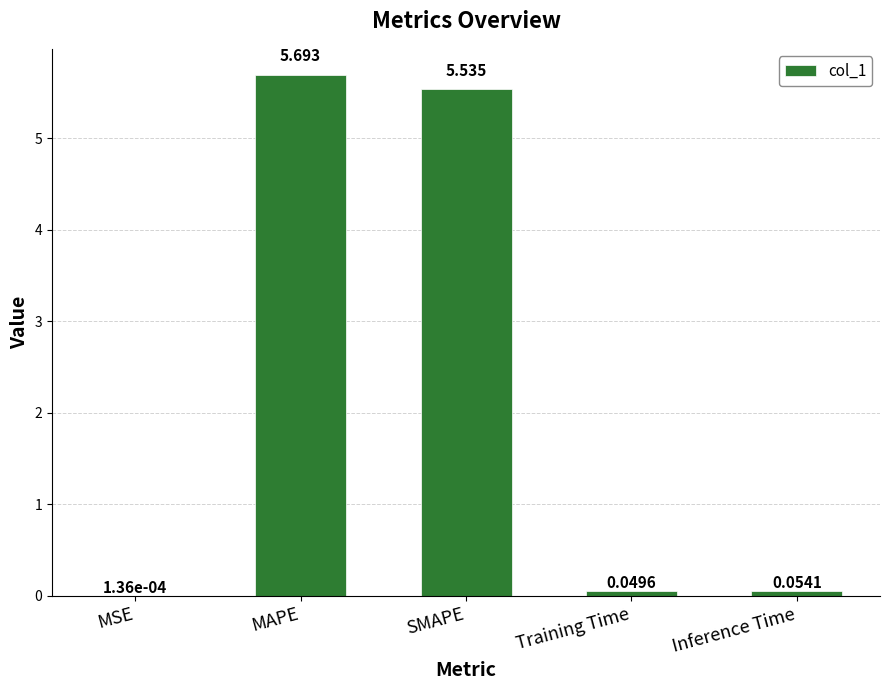

Which has a higher value, Training Time or MSE?

Training Time